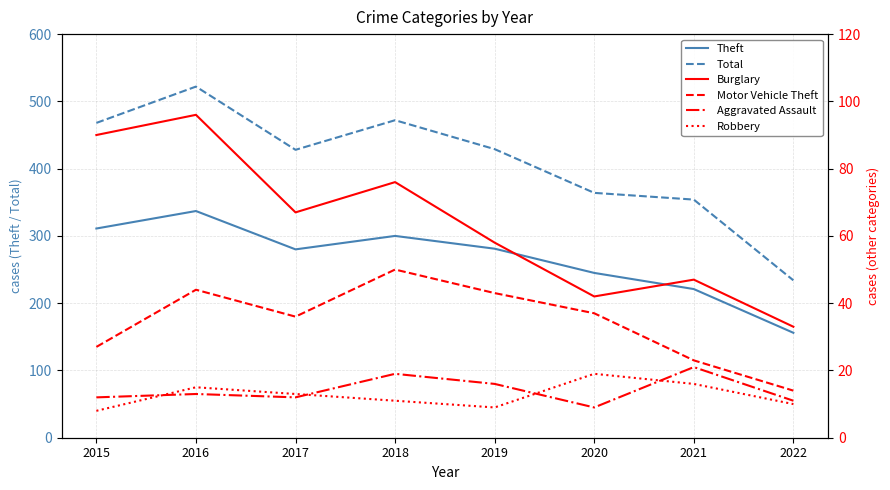

What is the value of the Robbery point at the 7th from the left?

16